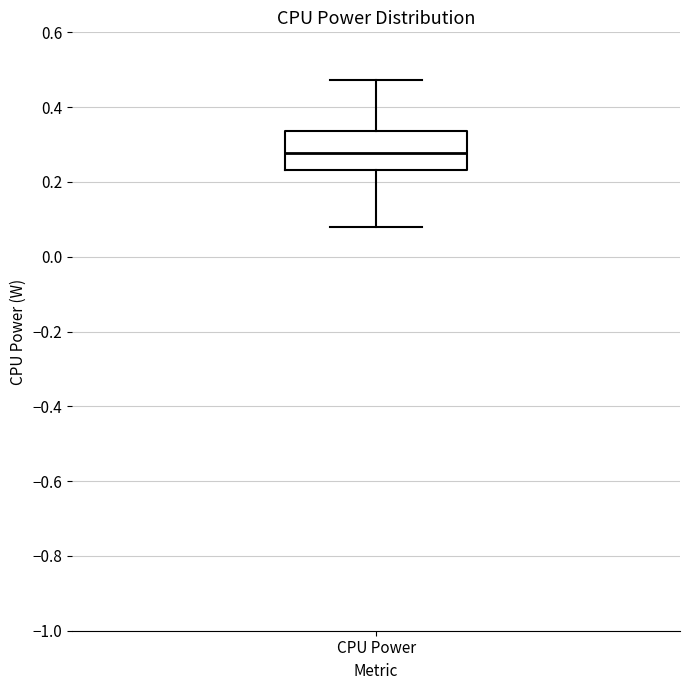

Transcribe this box plot: give where the median line is, the range the box spans, and where the two whiskers end, as read against the y-axis. The values are not printed on the chart, so give them approximately, as read against the axis.

median 0.28, box 0.24 to 0.34, whiskers 0.08 to 0.48